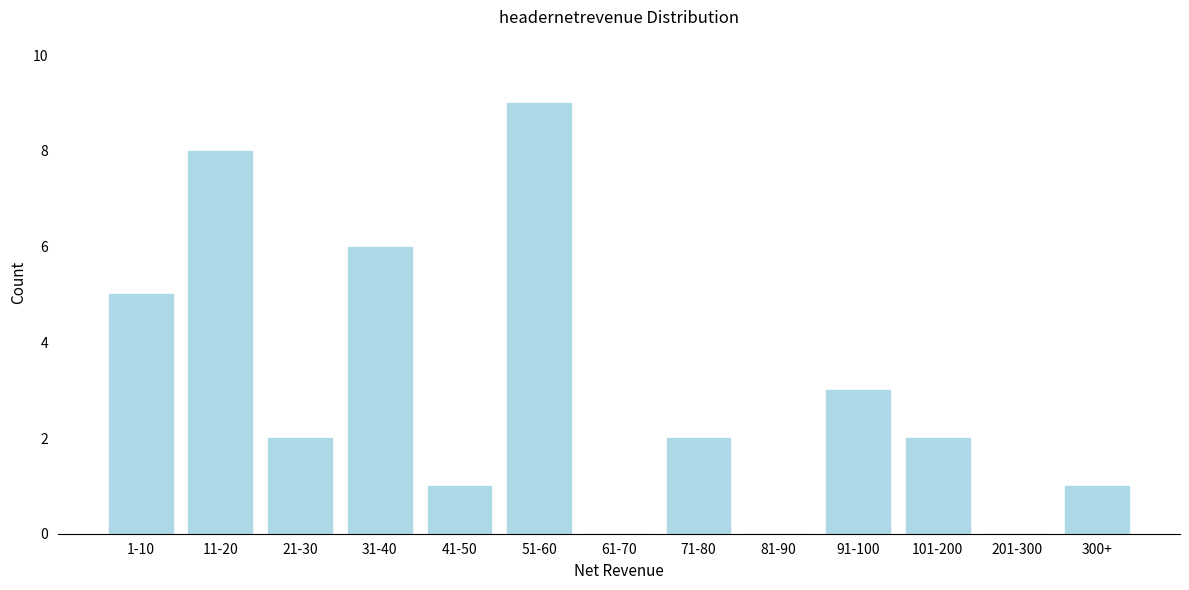

Reading right to left, transcribe all the data shown in this chart.

300+=1	201-300=0	101-200=2	91-100=3	81-90=0	71-80=2	61-70=0	51-60=9	41-50=1	31-40=6	21-30=2	11-20=8	1-10=5